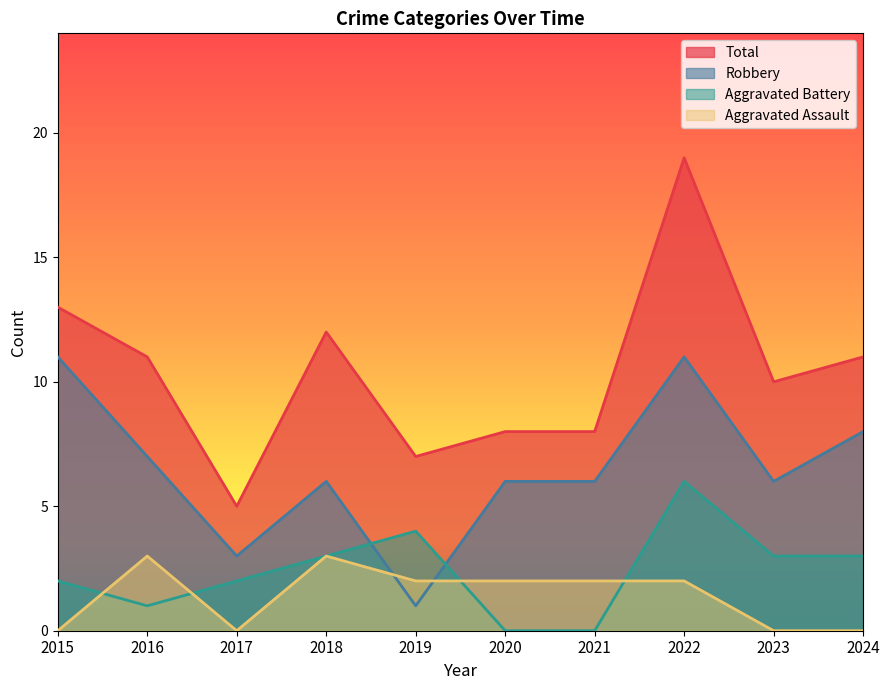

True or false: Aggravated Battery has a value of 2 at 2017.

True